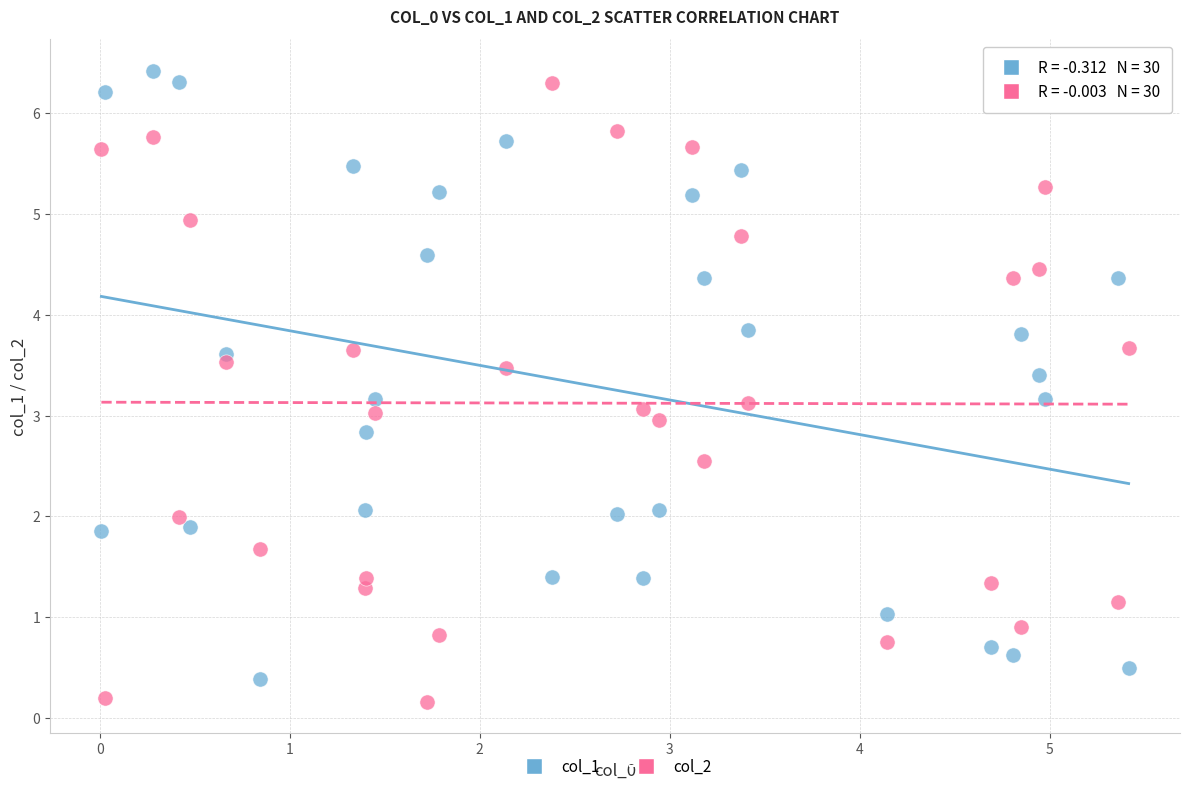

Which series has the largest Y range (max minus min)?

col_2